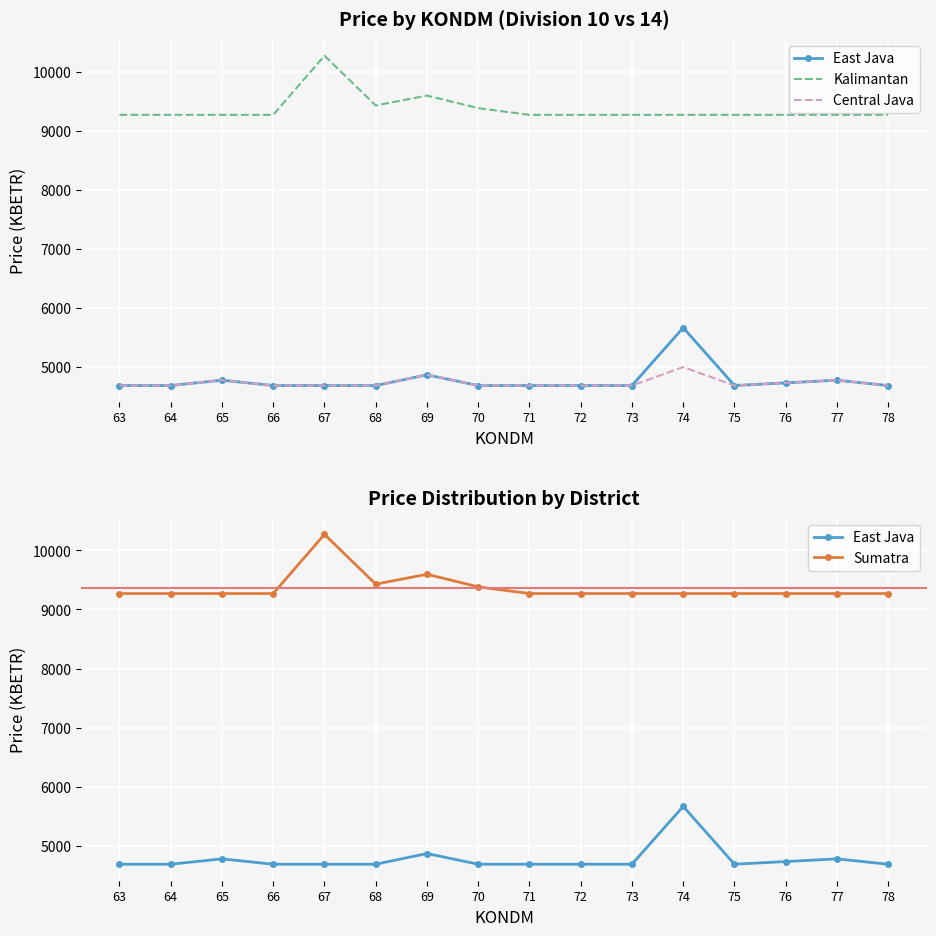

Reading left to right, extract all data points from this chart.

East Java: 4687.2	4687.2	4777.9	4687.2	4687.2	4687.2	4868.5	4687.2	4687.2	4687.2	4687.2	5666.4	4687.2	4732.5	4777.9	4687.2
Kalimantan: 9270.2	9270.2	9270.2	9270.2	10272.0	9428.8	9596.6	9383.5	9270.2	9270.2	9270.2	9270.2	9270.2	9270.2	9270.2	9270.2
Central Java: 4687.2	4687.2	4777.9	4687.2	4687.2	4687.2	4868.5	4687.2	4687.2	4687.2	4687.2	5000.0	4687.2	4732.5	4777.9	4687.2
Sumatra: 9270.2	9270.2	9270.2	9270.2	10272.0	9428.8	9596.6	9383.5	9270.2	9270.2	9270.2	9270.2	9270.2	9270.2	9270.2	9270.2